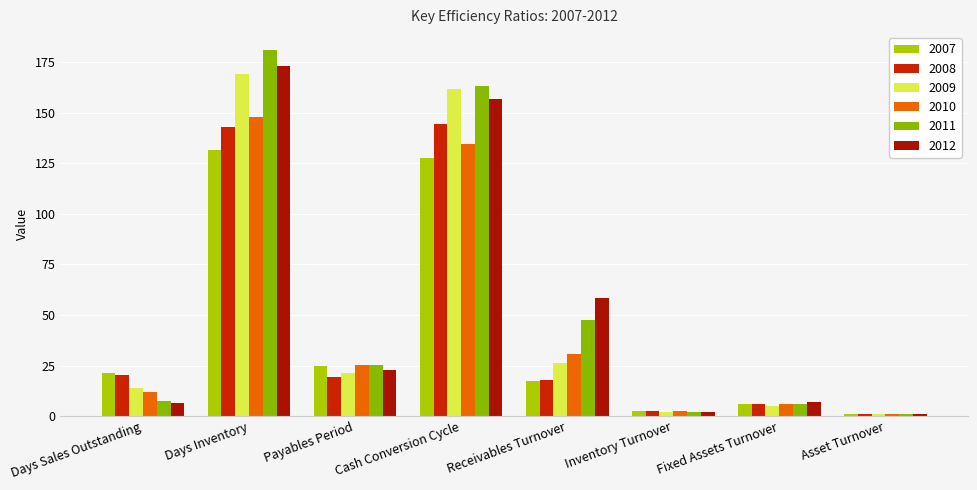

What is the difference between the maximum and second lowest values in the 2011 series?

178.7